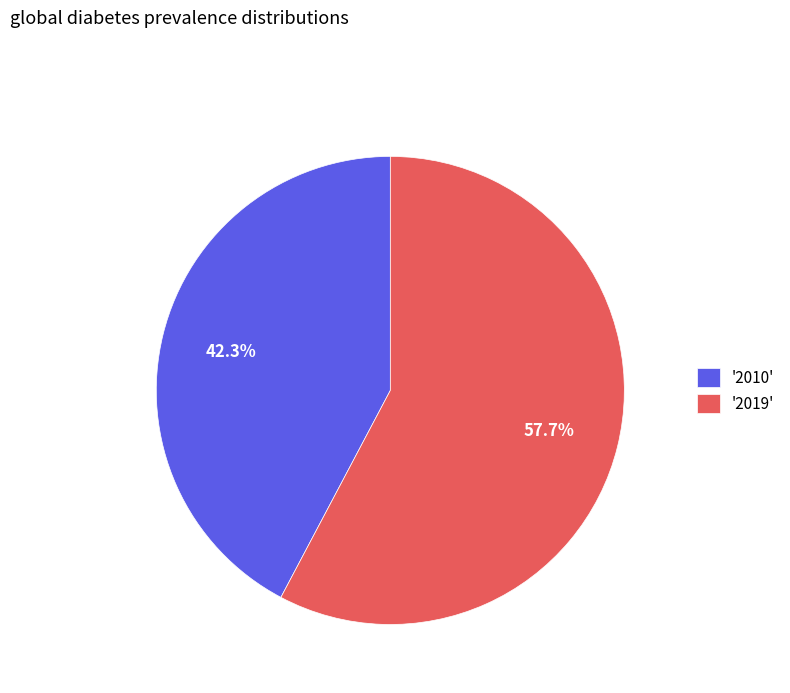

Between '2010' and '2019', which is larger?

'2019'